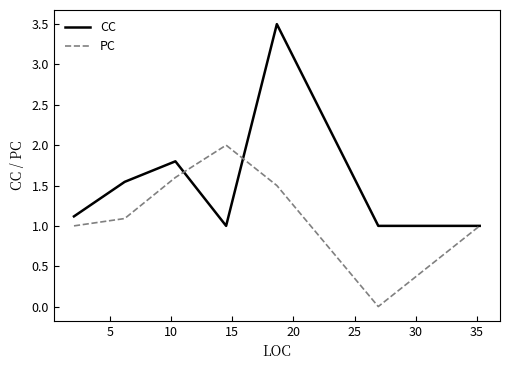

What is the maximum value shown in the chart?

3.5